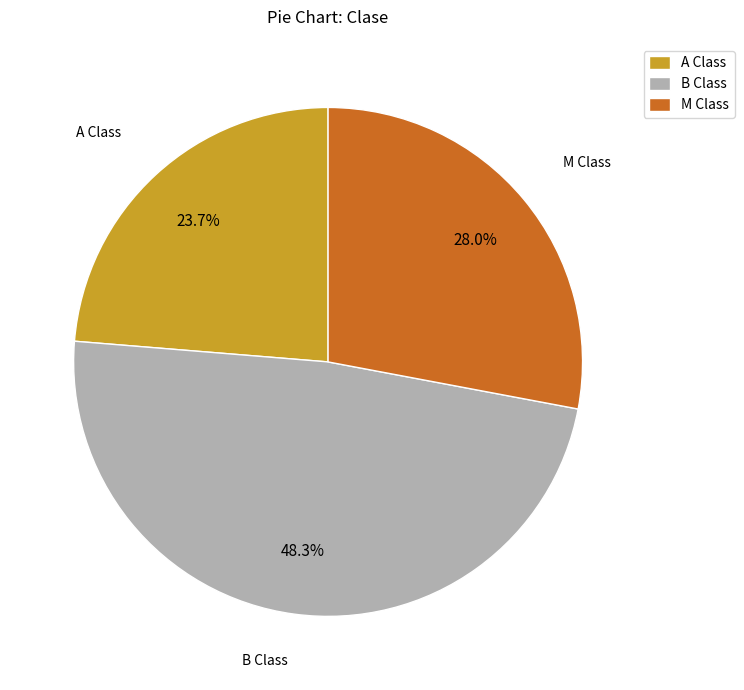

What is the largest slice in the pie chart?

B Class